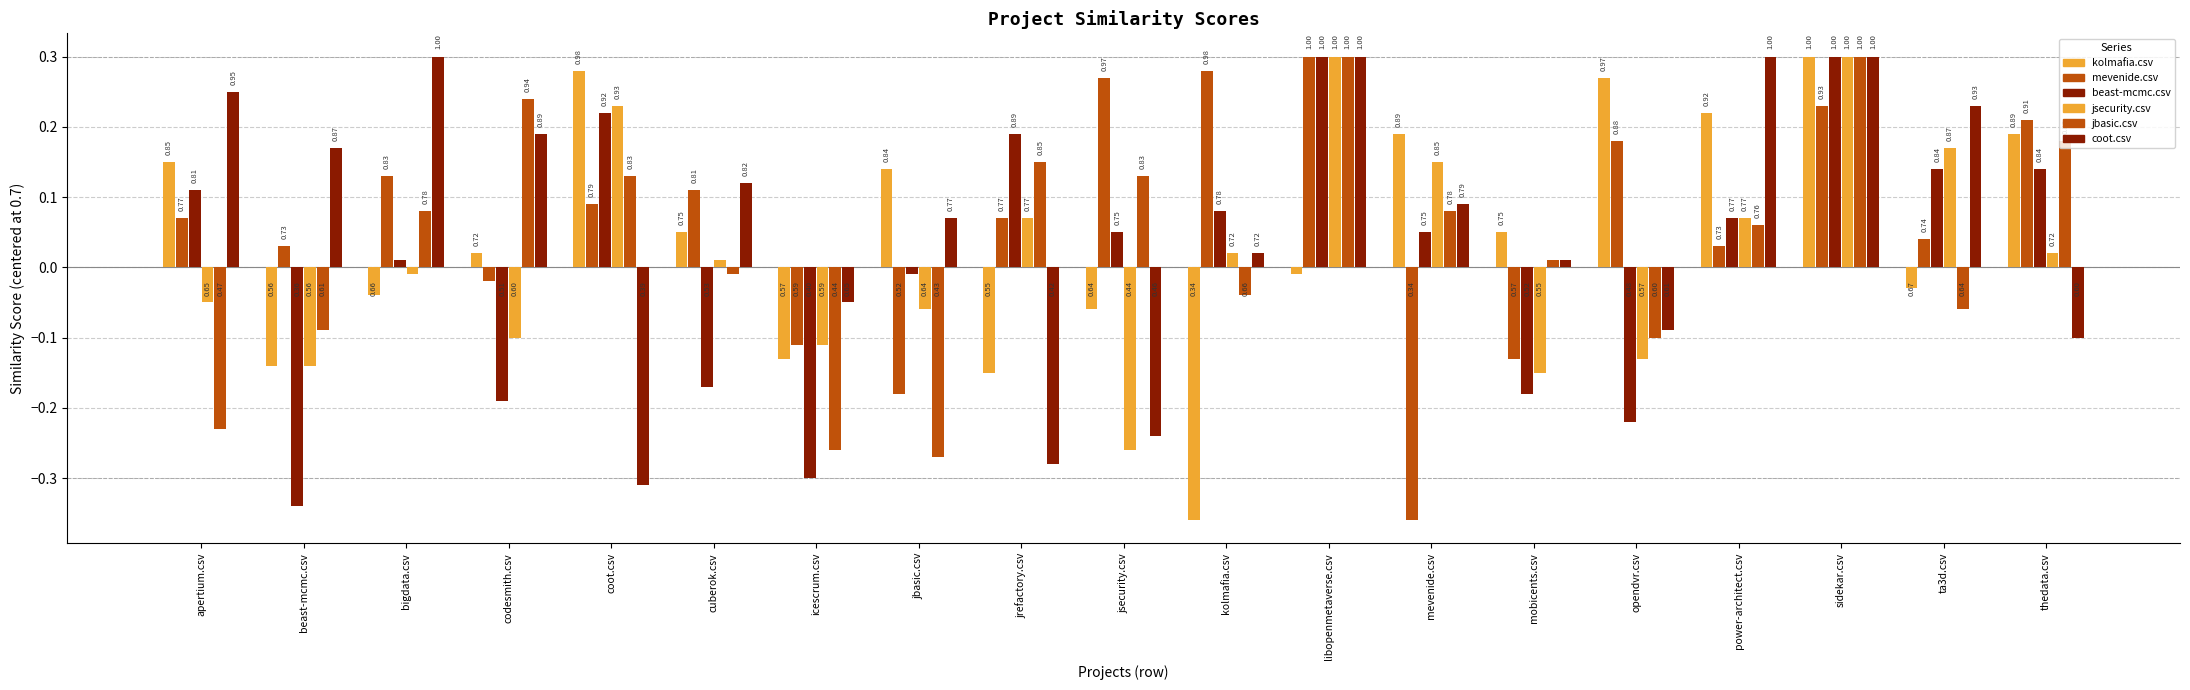

Reading right to left, list all the values displayed in this chart.

kolmafia.csv: thedata.csv=0.2	ta3d.csv=-0.0	sidekar.csv=0.3	power-architect.csv=0.2	opendvr.csv=0.3	mobicents.csv=0.1	mevenide.csv=0.2	libopenmetaverse.csv=-0.0	kolmafia.csv=-0.4	jsecurity.csv=-0.1	jrefactory.csv=-0.1	jbasic.csv=0.1	icescrum.csv=-0.1	cuberok.csv=0.1	coot.csv=0.3	codesmith.csv=0.0	bigdata.csv=-0.0	beast-mcmc.csv=-0.1	apertium.csv=0.2
mevenide.csv: thedata.csv=0.2	ta3d.csv=0.0	sidekar.csv=0.2	power-architect.csv=0.0	opendvr.csv=0.2	mobicents.csv=-0.1	mevenide.csv=-0.4	libopenmetaverse.csv=0.3	kolmafia.csv=0.3	jsecurity.csv=0.3	jrefactory.csv=0.1	jbasic.csv=-0.2	icescrum.csv=-0.1	cuberok.csv=0.1	coot.csv=0.1	codesmith.csv=-0.0	bigdata.csv=0.1	beast-mcmc.csv=0.0	apertium.csv=0.1
beast-mcmc.csv: thedata.csv=0.1	ta3d.csv=0.1	sidekar.csv=0.3	power-architect.csv=0.1	opendvr.csv=-0.2	mobicents.csv=-0.2	mevenide.csv=0.1	libopenmetaverse.csv=0.3	kolmafia.csv=0.1	jsecurity.csv=0.1	jrefactory.csv=0.2	jbasic.csv=-0.0	icescrum.csv=-0.3	cuberok.csv=-0.2	coot.csv=0.2	codesmith.csv=-0.2	bigdata.csv=0.0	beast-mcmc.csv=-0.3	apertium.csv=0.1
jsecurity.csv: thedata.csv=0.0	ta3d.csv=0.2	sidekar.csv=0.3	power-architect.csv=0.1	opendvr.csv=-0.1	mobicents.csv=-0.1	mevenide.csv=0.2	libopenmetaverse.csv=0.3	kolmafia.csv=0.0	jsecurity.csv=-0.3	jrefactory.csv=0.1	jbasic.csv=-0.1	icescrum.csv=-0.1	cuberok.csv=0.0	coot.csv=0.2	codesmith.csv=-0.1	bigdata.csv=-0.0	beast-mcmc.csv=-0.1	apertium.csv=-0.0
jbasic.csv: thedata.csv=0.2	ta3d.csv=-0.1	sidekar.csv=0.3	power-architect.csv=0.1	opendvr.csv=-0.1	mobicents.csv=0.0	mevenide.csv=0.1	libopenmetaverse.csv=0.3	kolmafia.csv=-0.0	jsecurity.csv=0.1	jrefactory.csv=0.2	jbasic.csv=-0.3	icescrum.csv=-0.3	cuberok.csv=-0.0	coot.csv=0.1	codesmith.csv=0.2	bigdata.csv=0.1	beast-mcmc.csv=-0.1	apertium.csv=-0.2
coot.csv: thedata.csv=-0.1	ta3d.csv=0.2	sidekar.csv=0.3	power-architect.csv=0.3	opendvr.csv=-0.1	mobicents.csv=0.0	mevenide.csv=0.1	libopenmetaverse.csv=0.3	kolmafia.csv=0.0	jsecurity.csv=-0.2	jrefactory.csv=-0.3	jbasic.csv=0.1	icescrum.csv=-0.0	cuberok.csv=0.1	coot.csv=-0.3	codesmith.csv=0.2	bigdata.csv=0.3	beast-mcmc.csv=0.2	apertium.csv=0.2